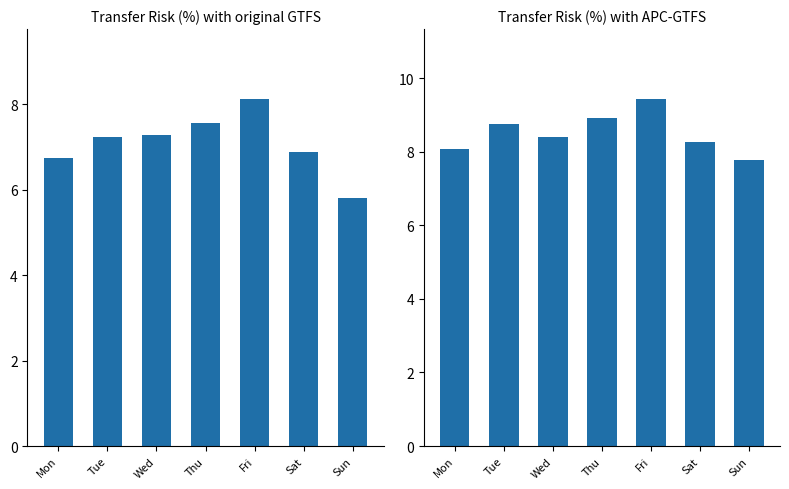

At which category is the sum across all series the highest?

Fri